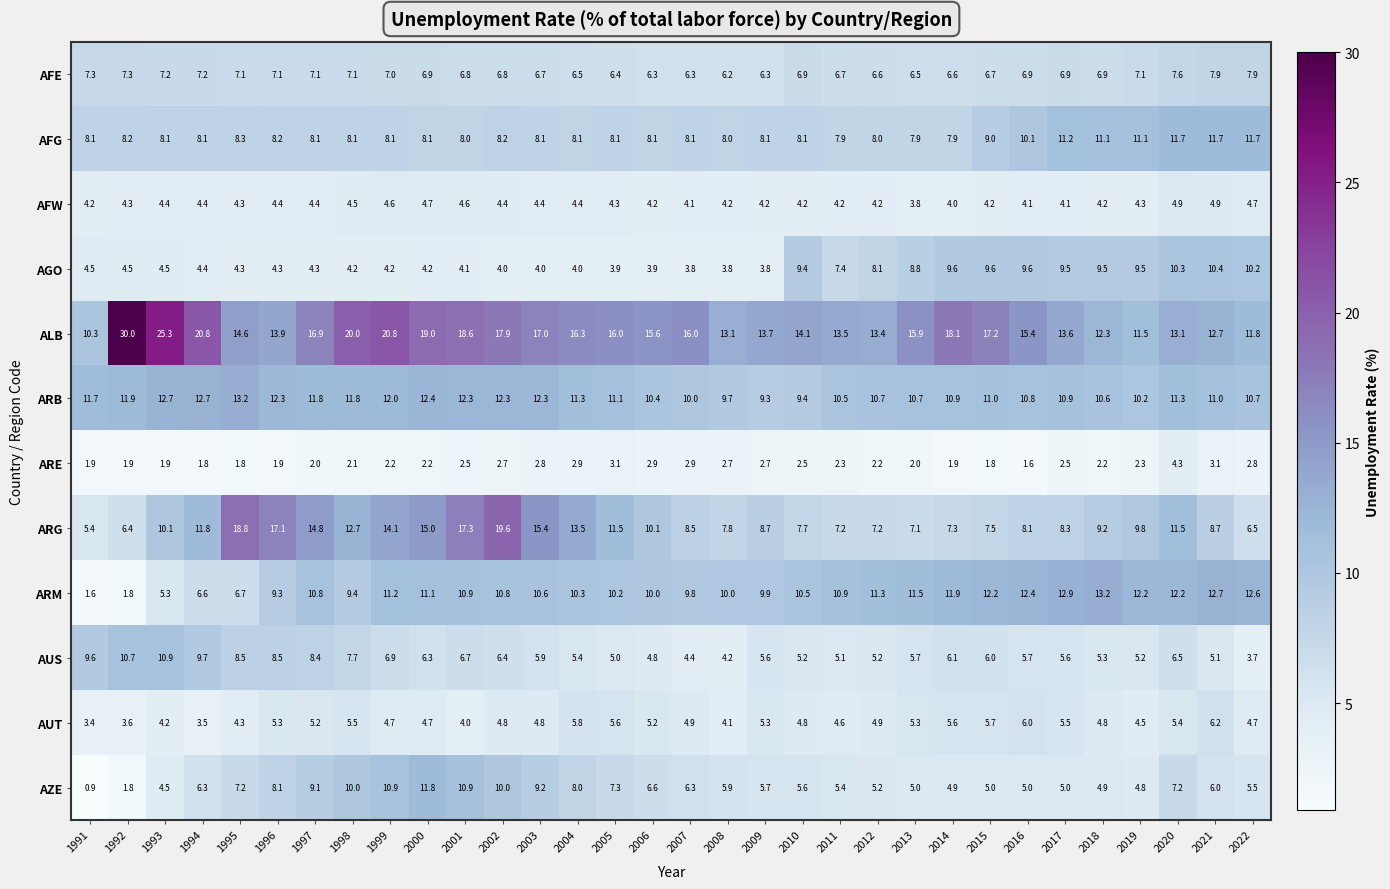

Which series has the largest range (max minus min)?

ALB